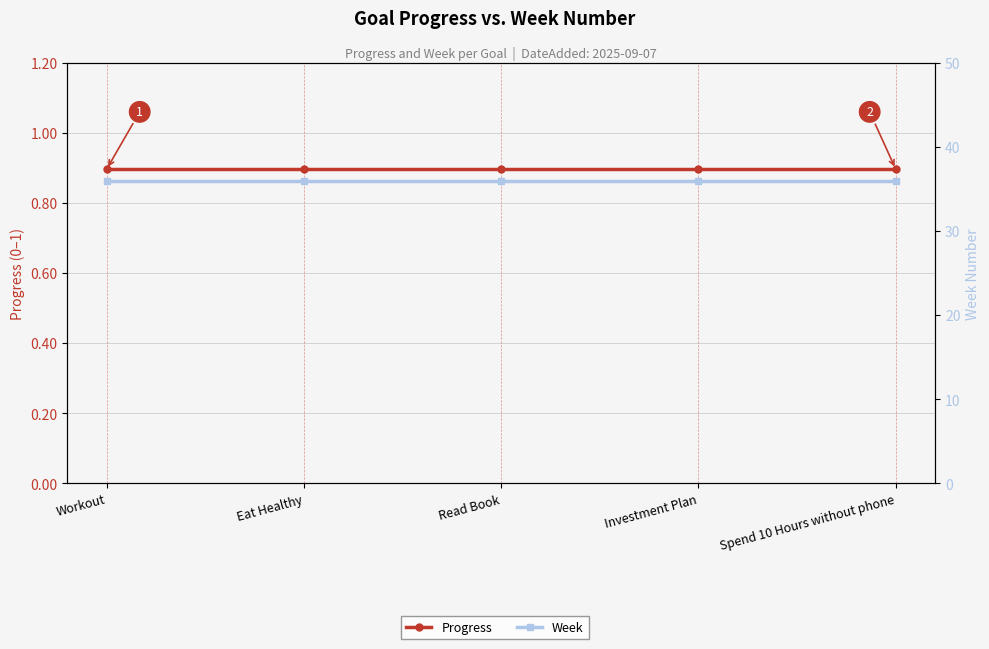

Reading left to right, list all the values displayed in this chart.

Progress: Workout=0.9	Eat Healthy=0.9	Read Book=0.9	Investment Plan=0.9	Spend 10 Hours without phone=0.9
Week: Workout=36.0	Eat Healthy=36.0	Read Book=36.0	Investment Plan=36.0	Spend 10 Hours without phone=36.0